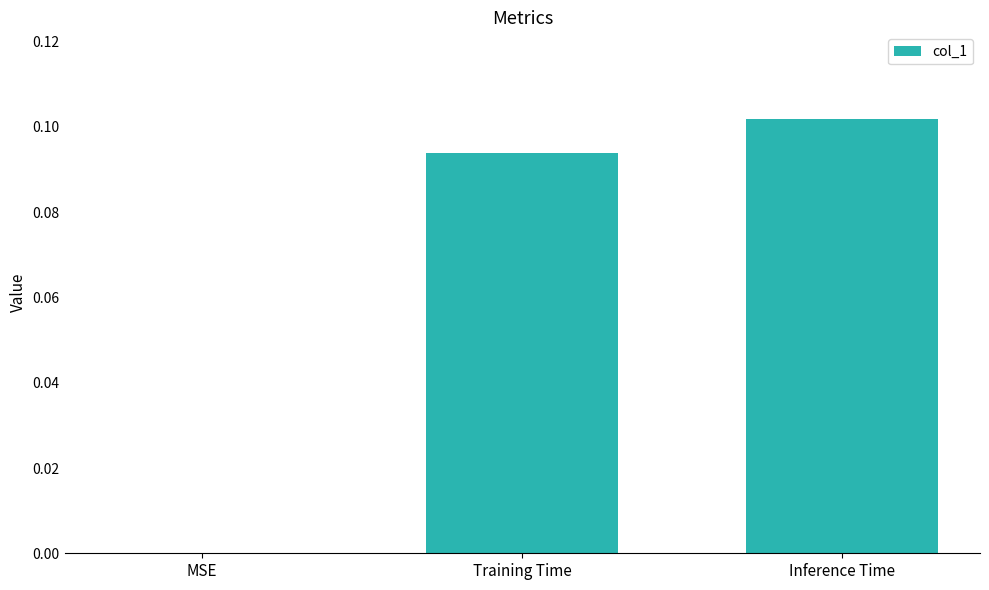

Between Training Time and MSE, which is larger?

Training Time